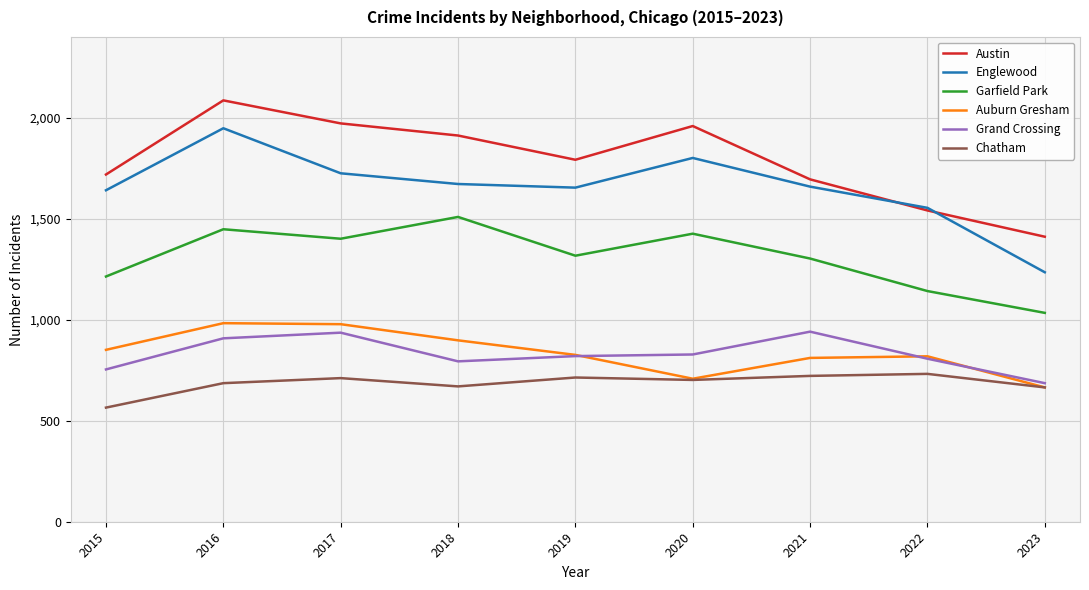

Read the Chatham value at 2015.

565